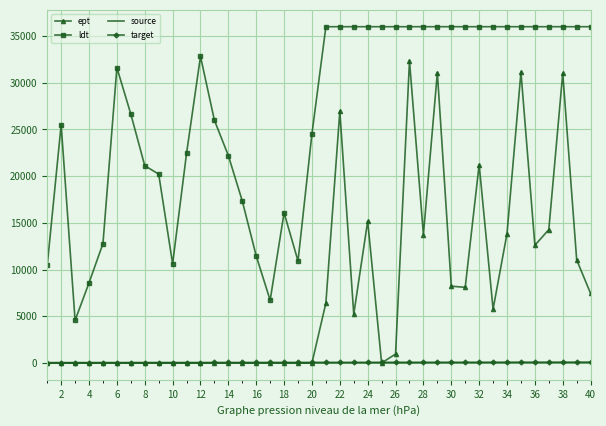

What are all the series names shown in the legend?

ept, ldt, source, target